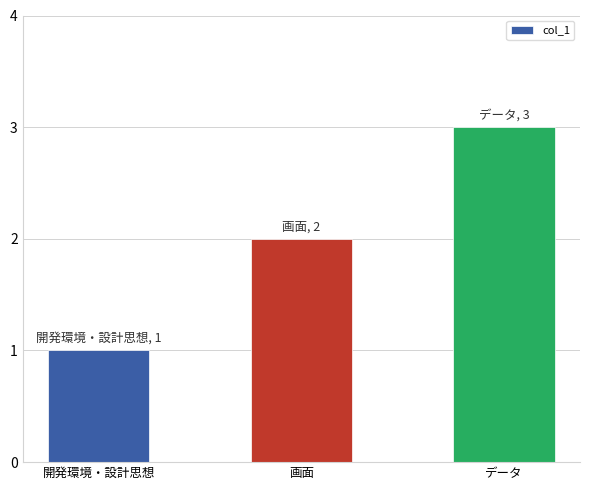

Rank the categories by value from highest to lowest.

データ, 画面, 開発環境・設計思想